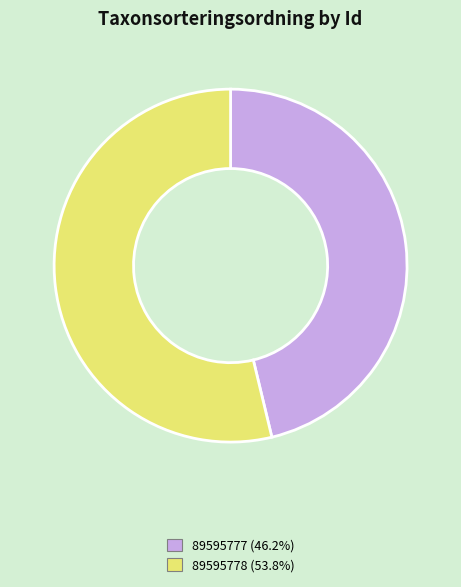

Do 89595778 (53.8%) and 89595777 (46.2%) together represent more than half of the pie?

Yes